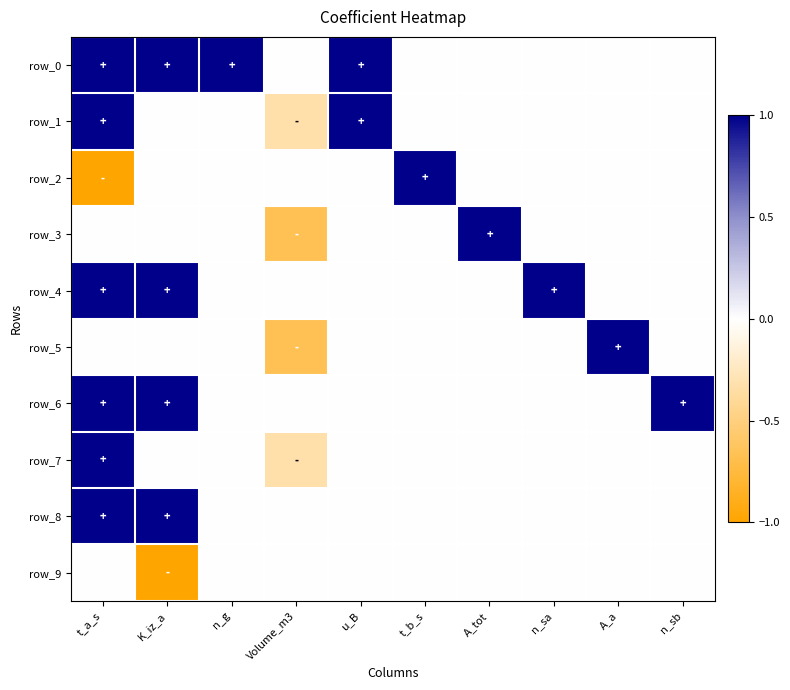

Reading left to right, list all the values displayed in this chart.

row_0: t_a_s=1.0	K_iz_a=1.0	n_g=1.0	Volume_m3=0.0	u_B=1.0	t_b_s=0.0	A_tot=0.0	n_sa=0.0	A_a=0.0	n_sb=0.0
row_1: t_a_s=1.0	K_iz_a=0.0	n_g=0.0	Volume_m3=-0.3	u_B=1.0	t_b_s=0.0	A_tot=0.0	n_sa=0.0	A_a=0.0	n_sb=0.0
row_2: t_a_s=-1.0	K_iz_a=0.0	n_g=0.0	Volume_m3=0.0	u_B=0.0	t_b_s=1.0	A_tot=0.0	n_sa=0.0	A_a=0.0	n_sb=0.0
row_3: t_a_s=0.0	K_iz_a=0.0	n_g=0.0	Volume_m3=-0.7	u_B=0.0	t_b_s=0.0	A_tot=1.0	n_sa=0.0	A_a=0.0	n_sb=0.0
row_4: t_a_s=1.0	K_iz_a=1.0	n_g=0.0	Volume_m3=0.0	u_B=0.0	t_b_s=0.0	A_tot=0.0	n_sa=1.0	A_a=0.0	n_sb=0.0
row_5: t_a_s=0.0	K_iz_a=0.0	n_g=0.0	Volume_m3=-0.7	u_B=0.0	t_b_s=0.0	A_tot=0.0	n_sa=0.0	A_a=1.0	n_sb=0.0
row_6: t_a_s=1.0	K_iz_a=1.0	n_g=0.0	Volume_m3=0.0	u_B=0.0	t_b_s=0.0	A_tot=0.0	n_sa=0.0	A_a=0.0	n_sb=1.0
row_7: t_a_s=1.0	K_iz_a=0.0	n_g=0.0	Volume_m3=-0.3	u_B=0.0	t_b_s=0.0	A_tot=0.0	n_sa=0.0	A_a=0.0	n_sb=0.0
row_8: t_a_s=1.0	K_iz_a=1.0	n_g=0.0	Volume_m3=0.0	u_B=0.0	t_b_s=0.0	A_tot=0.0	n_sa=0.0	A_a=0.0	n_sb=0.0
row_9: t_a_s=0.0	K_iz_a=-1.0	n_g=0.0	Volume_m3=0.0	u_B=0.0	t_b_s=0.0	A_tot=0.0	n_sa=0.0	A_a=0.0	n_sb=0.0